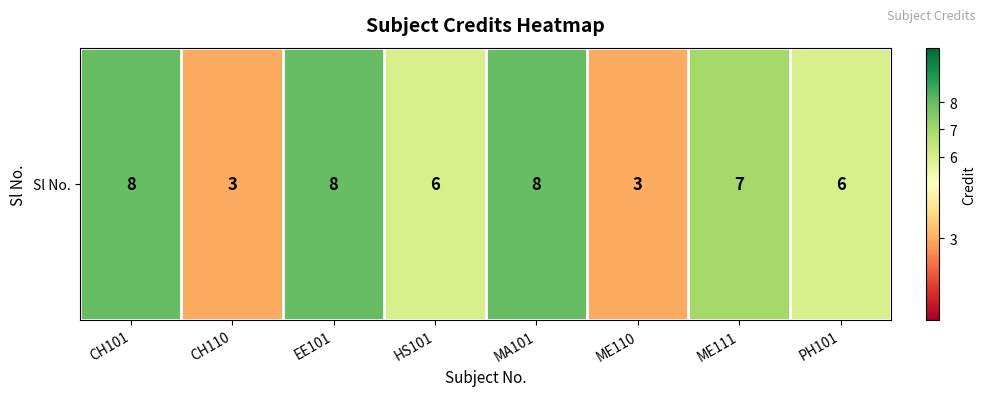

Rank the categories by value from lowest to highest.

CH110, ME110, HS101, PH101, ME111, CH101, EE101, MA101